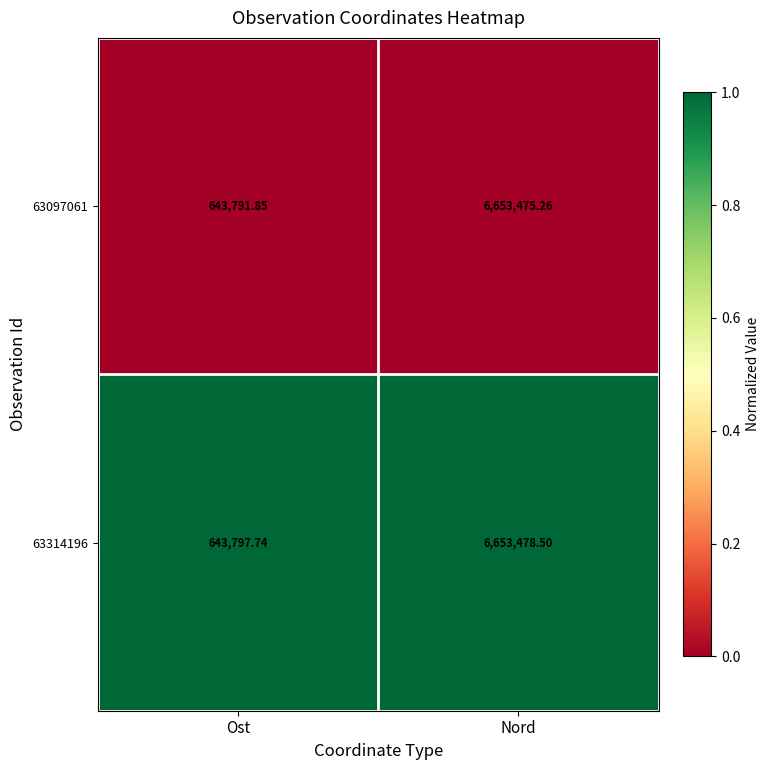

Which series has the largest range (max minus min)?

63097061